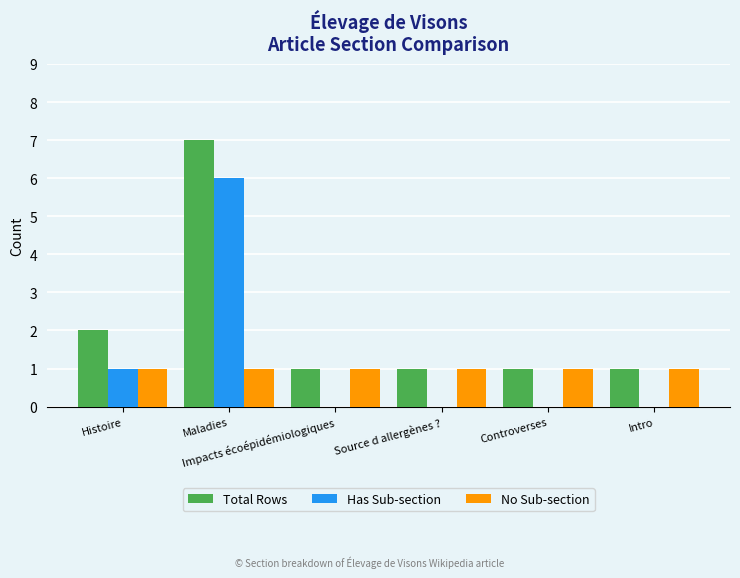

What is the maximum value shown in the chart?

7